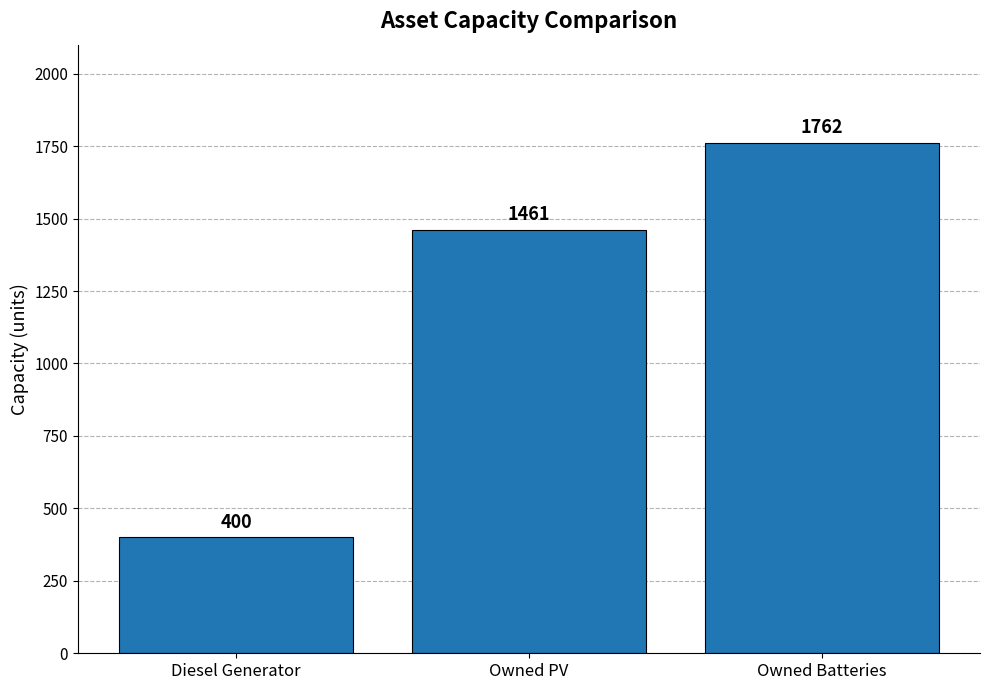

Reading left to right, what are all the values shown in this chart?

Diesel Generator=400	Owned PV=1461	Owned Batteries=1762